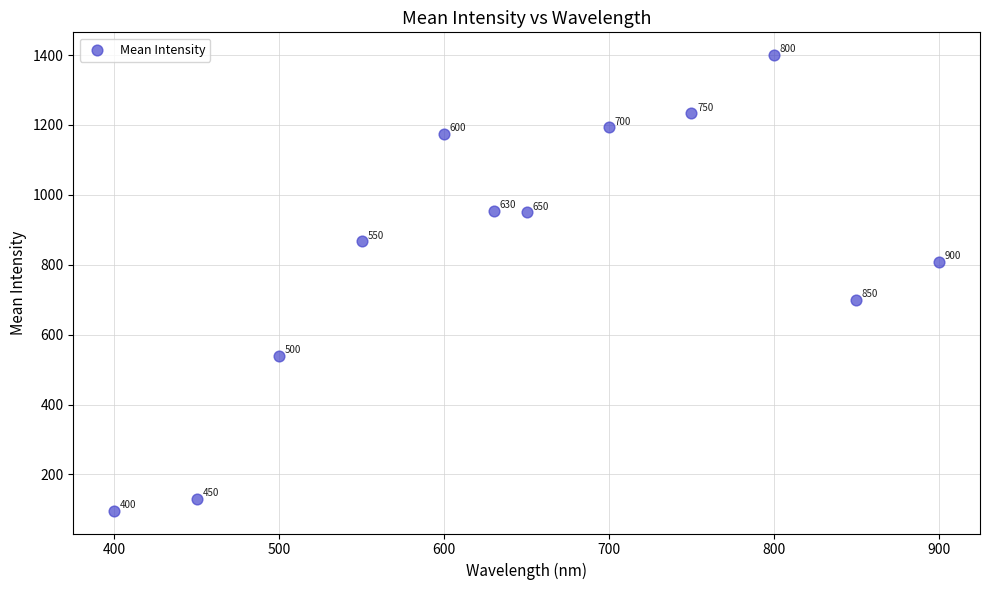

What Y value in the scatter plot is closest to 748?

700